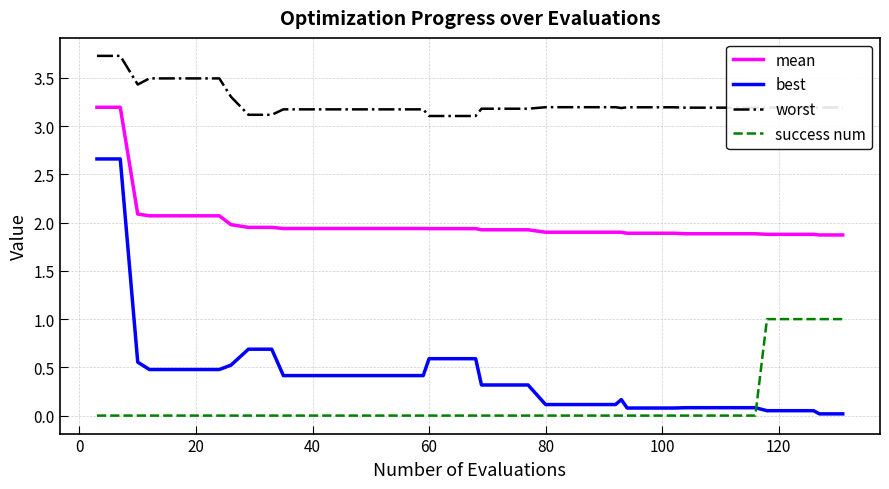

True or false: worst and best cross at least once.

False